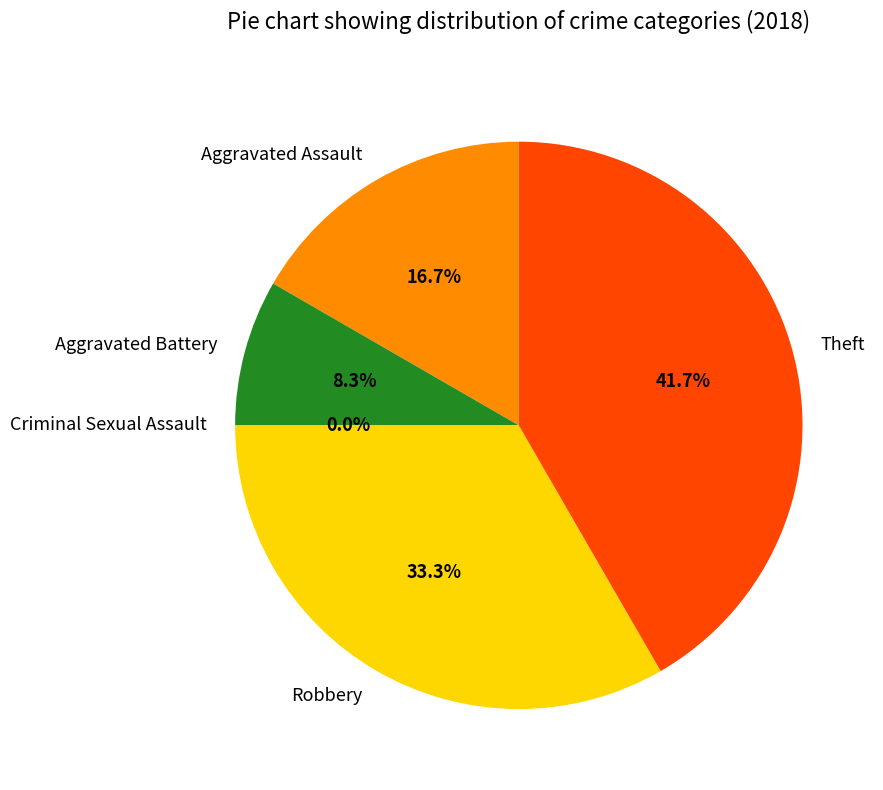

To the nearest percent, what is the difference between the largest and smallest slice percentages?

42%